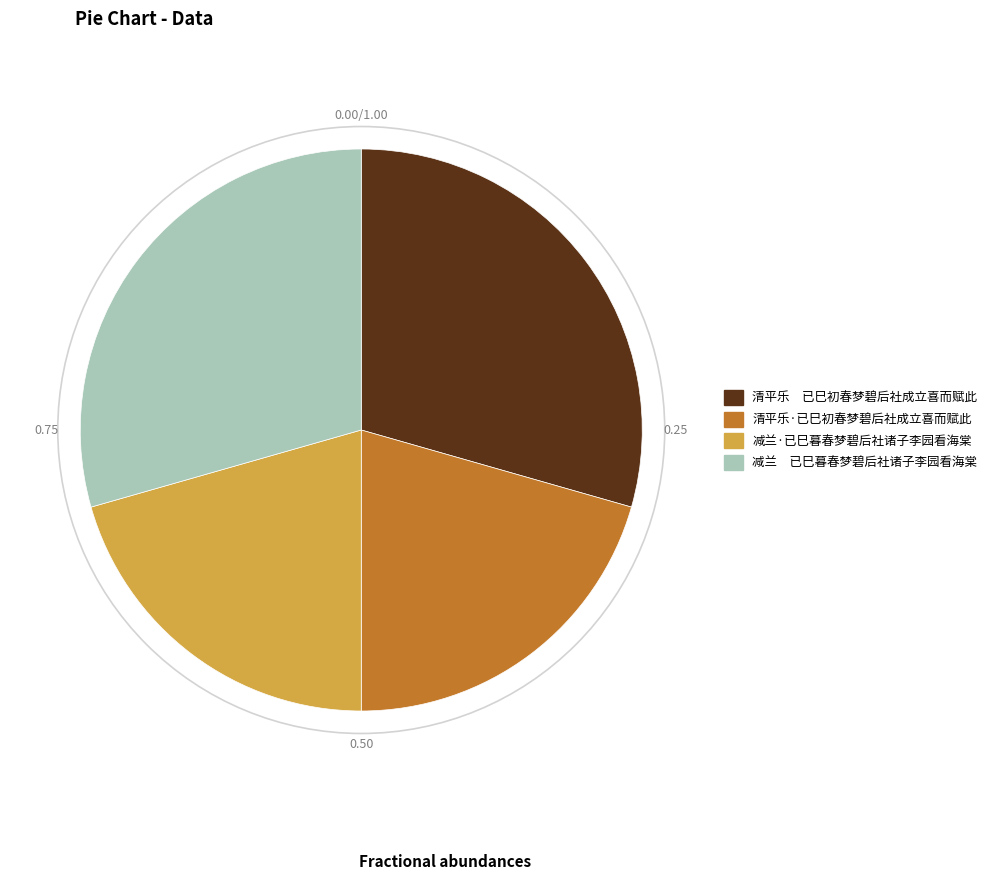

Is there a majority slice in this chart?

No